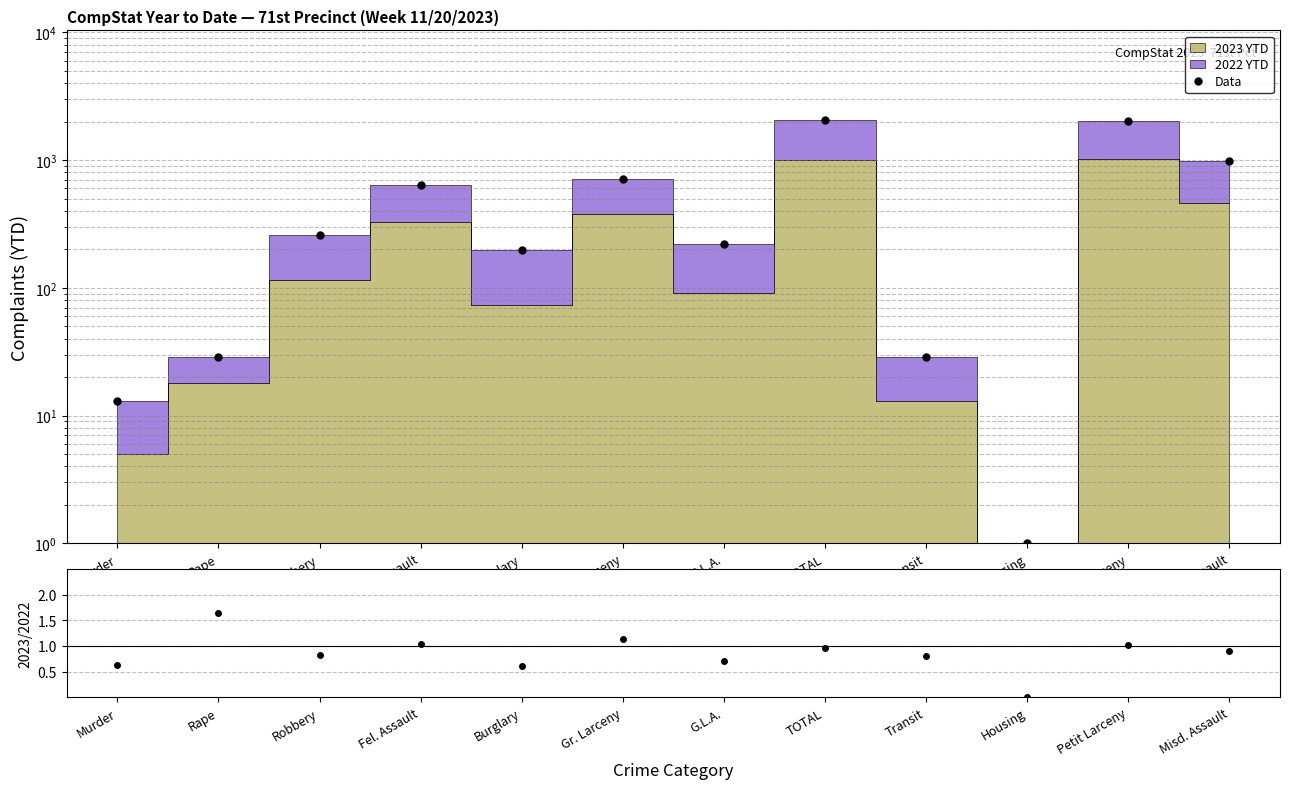

What is the difference between the Data values at TOTAL and Transit?

2041.0